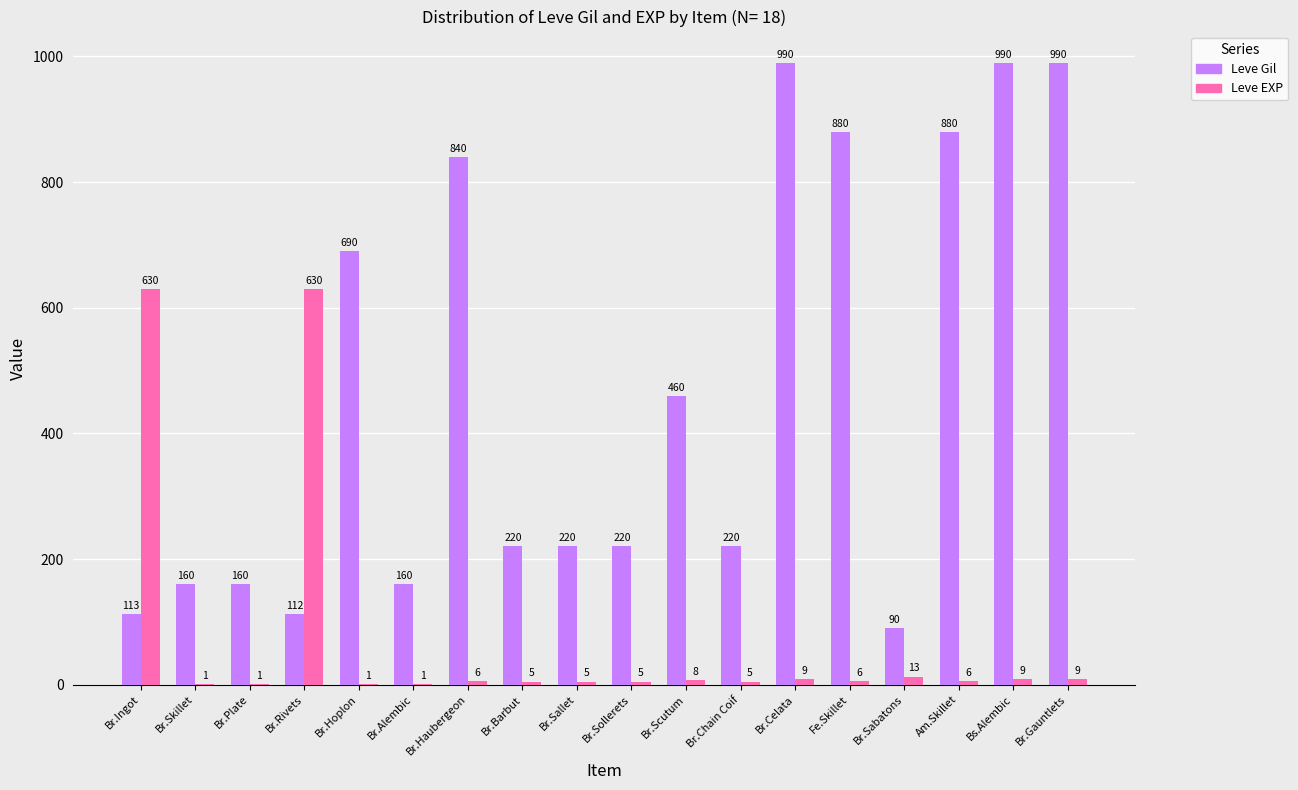

What is the average value of the Leve EXP series?

75